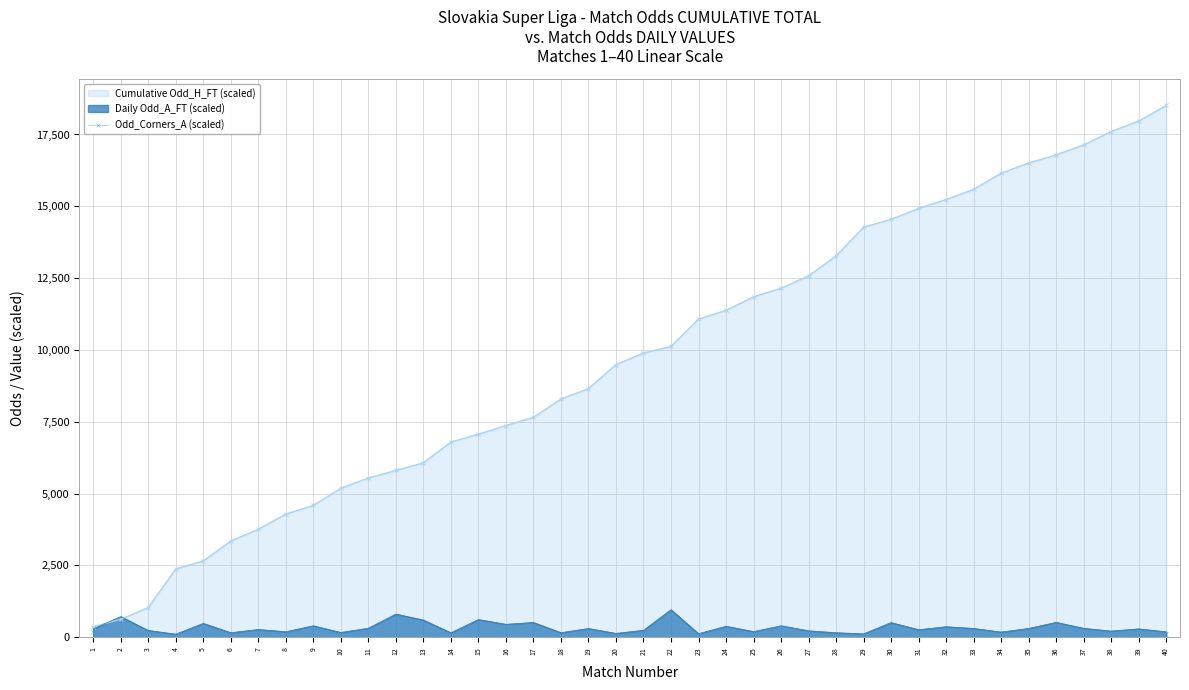

Between 24 and 28, which series saw the biggest shift?

Cumulative Odd_H_FT (scaled)